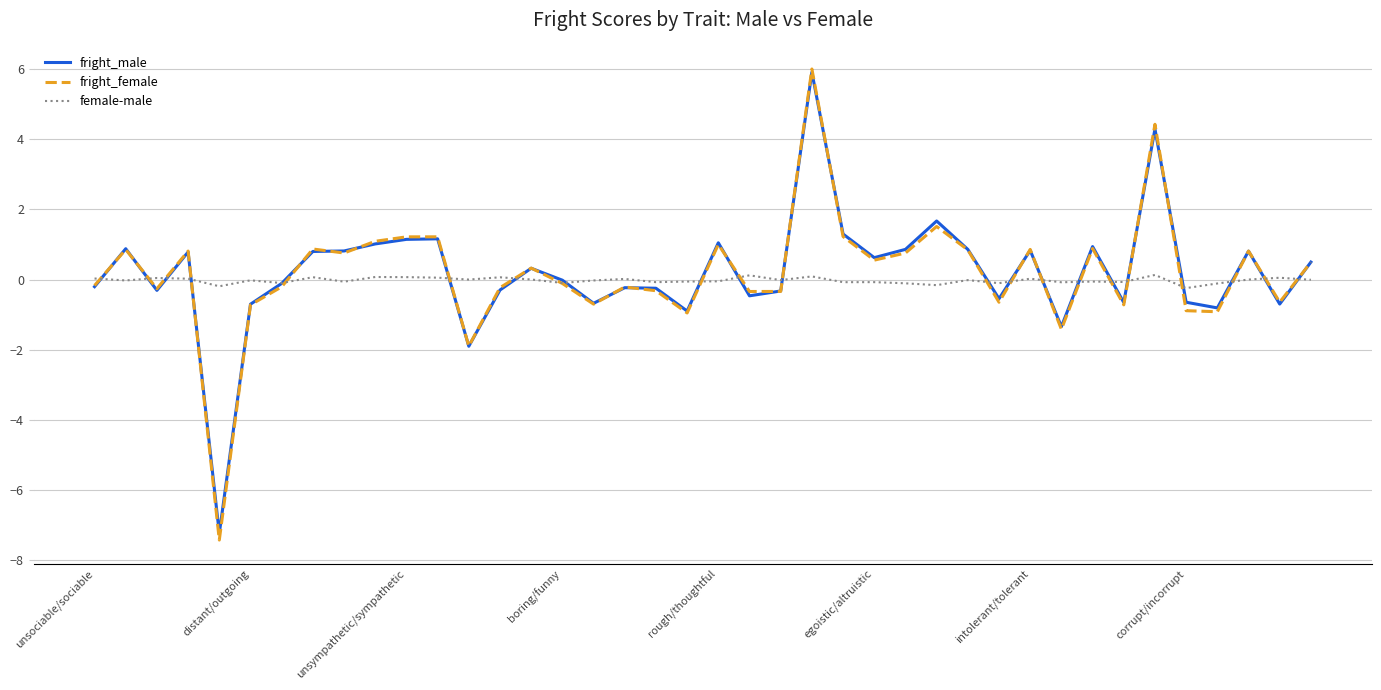

True or false: female-male has more than 0 interior local peaks.

True